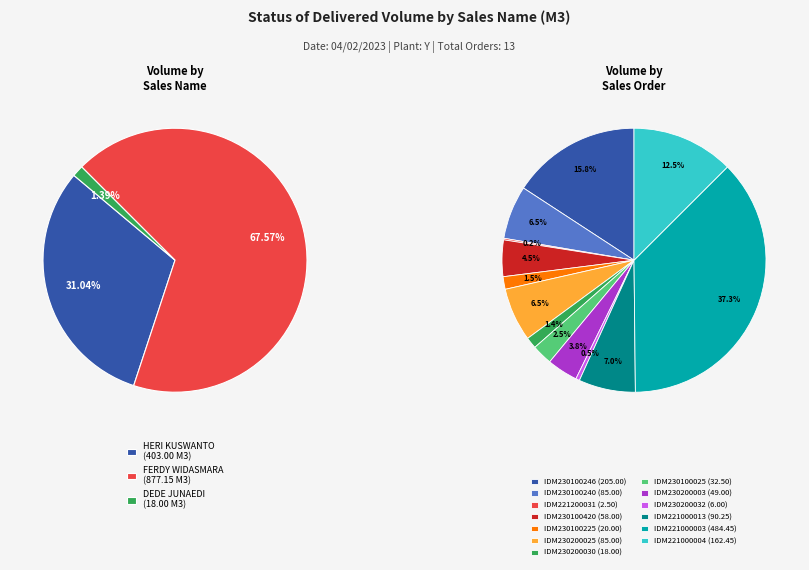

What is the change in value from FERDY WIDASMARA (IDM230100240) to FERDY WIDASMARA (IDM230200003)?

-36.0